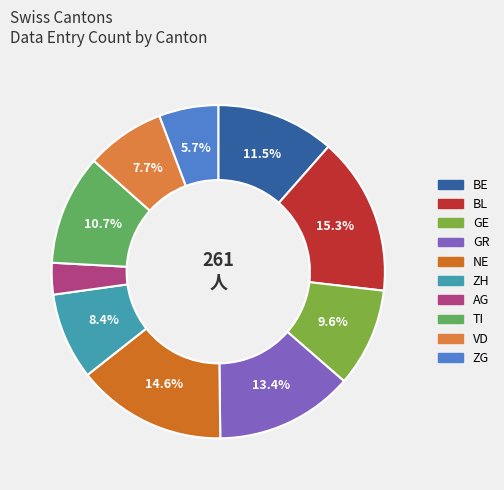

Is there a majority slice in this chart?

No